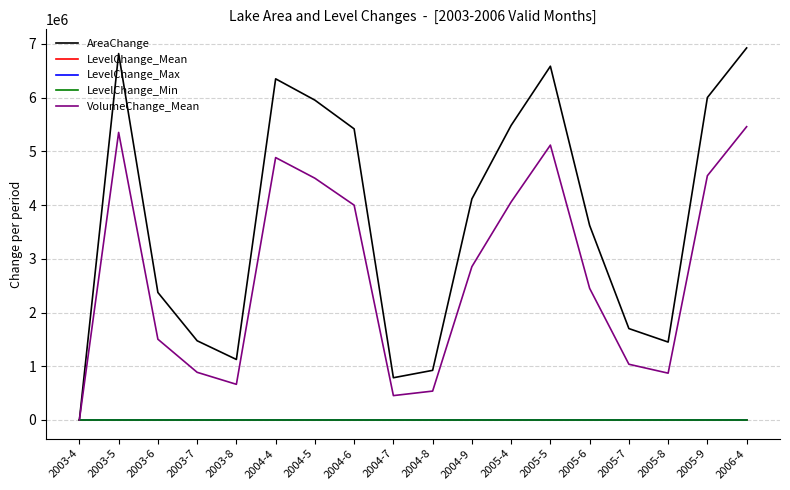

Where is VolumeChange_Mean nearest to the value 2729714?

2004-9